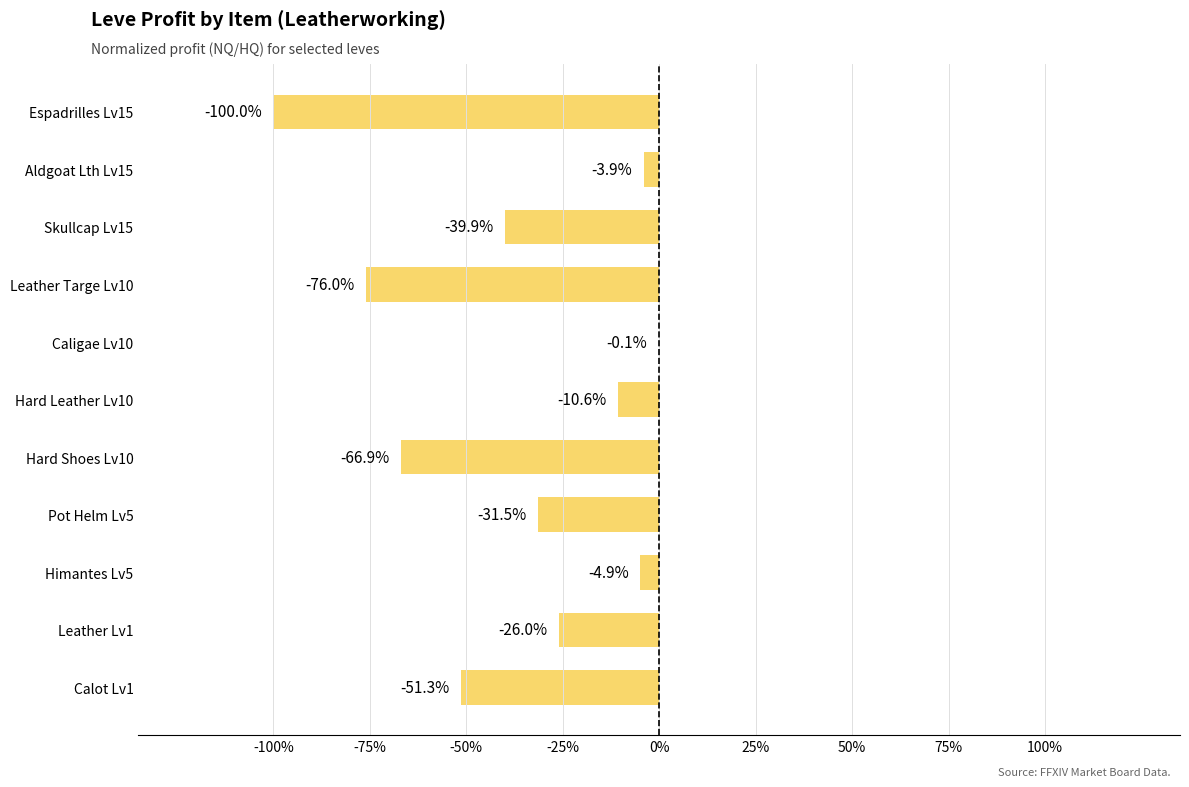

How many categories are shown in the chart?

11